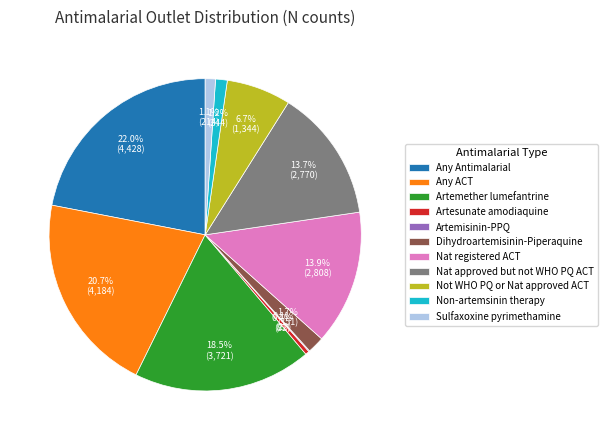

Which category has the biggest portion of the pie?

Any Antimalarial